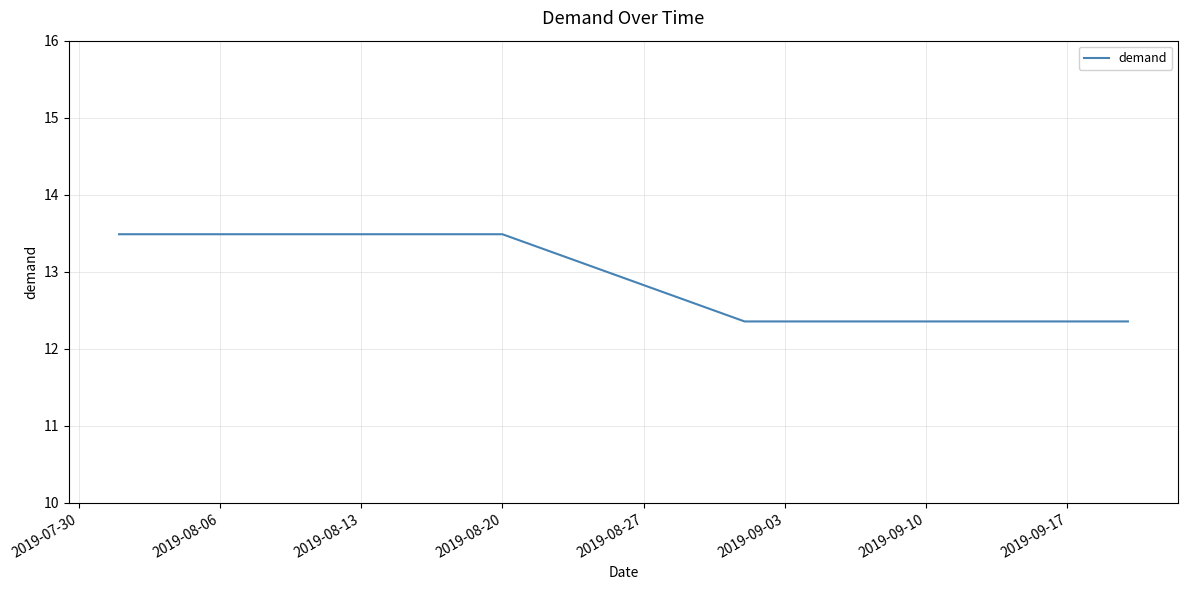

What is the difference between the maximum and minimum values?

1.1